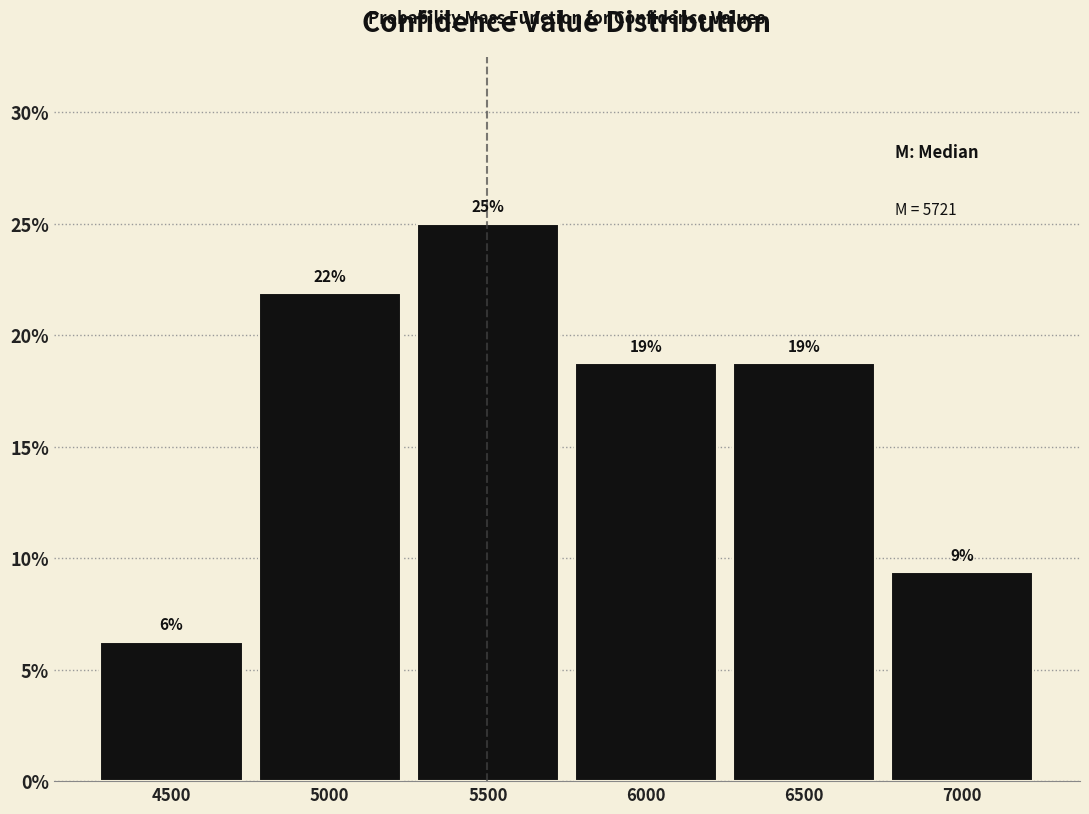

How many bars are there in total?

6